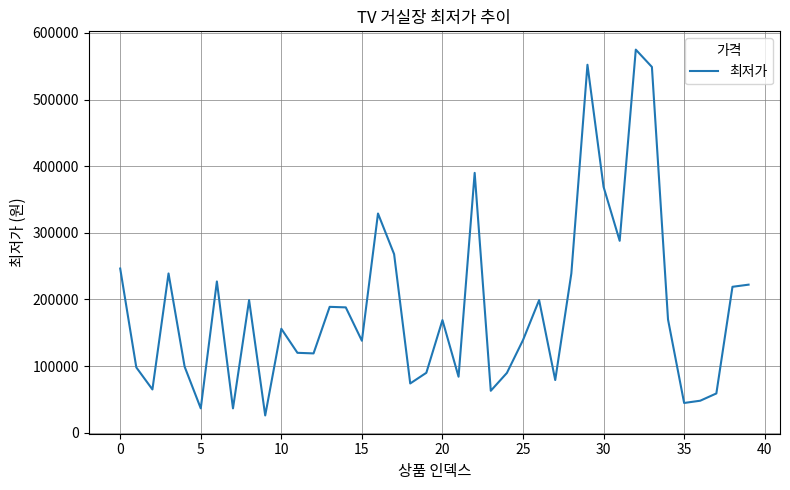

What is the difference between the maximum and minimum values?

549100